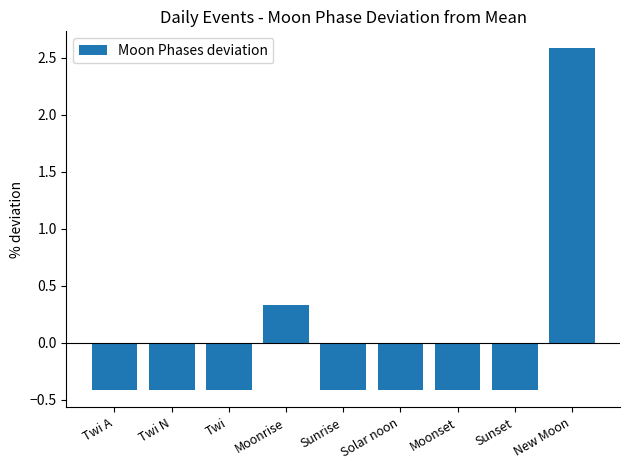

Count the number of categories in the chart.

9